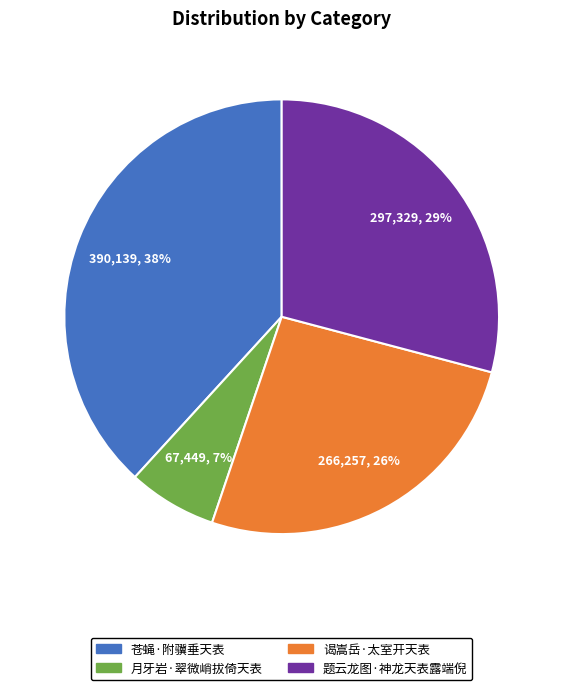

To the nearest percent, what is the combined percentage of 苍蝇·附骥垂天表 and 谒嵩岳·太室开天表?

64%